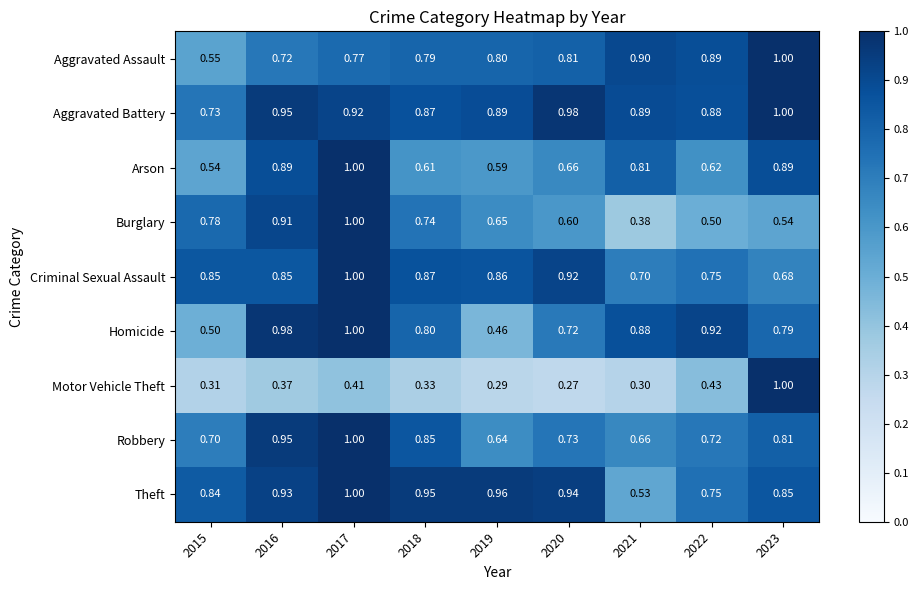

Is the value of Aggravated Battery at 2015 greater than the value of Theft at 2016?

No